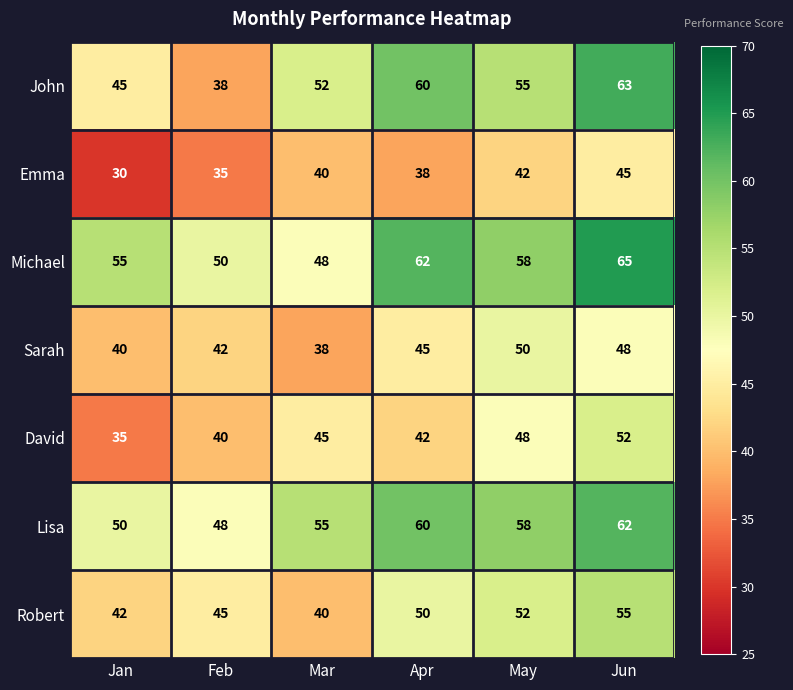

What is the average value of the Sarah series?

44